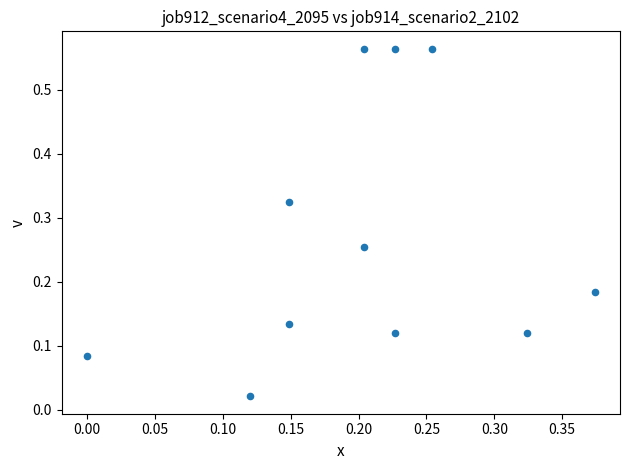

What is the range of X values (max minus min)?

0.4